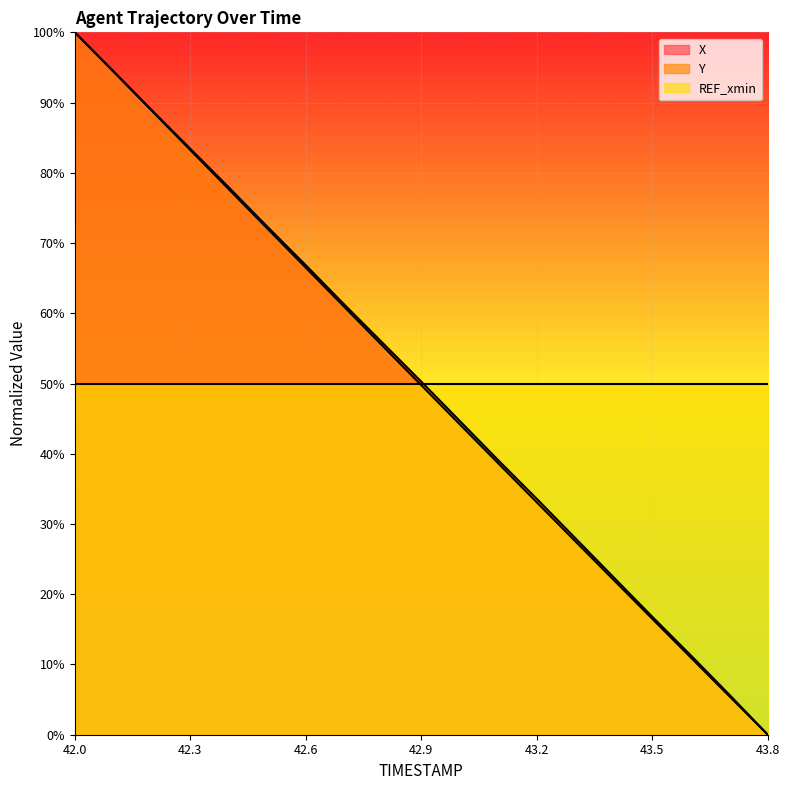

Where is Y nearest to the value 50?

42.9